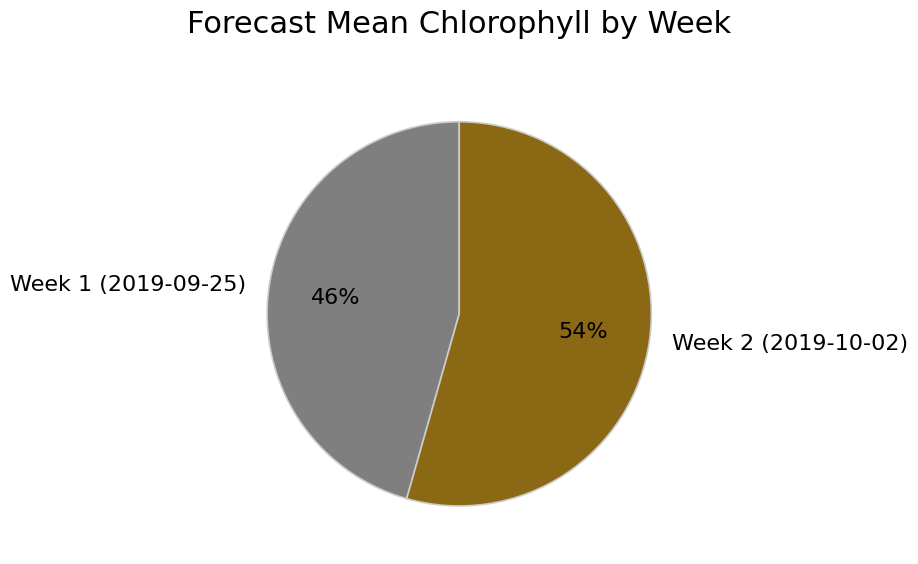

True or false: Week 2 (2019-10-02) accounts for 54% of the total.

True